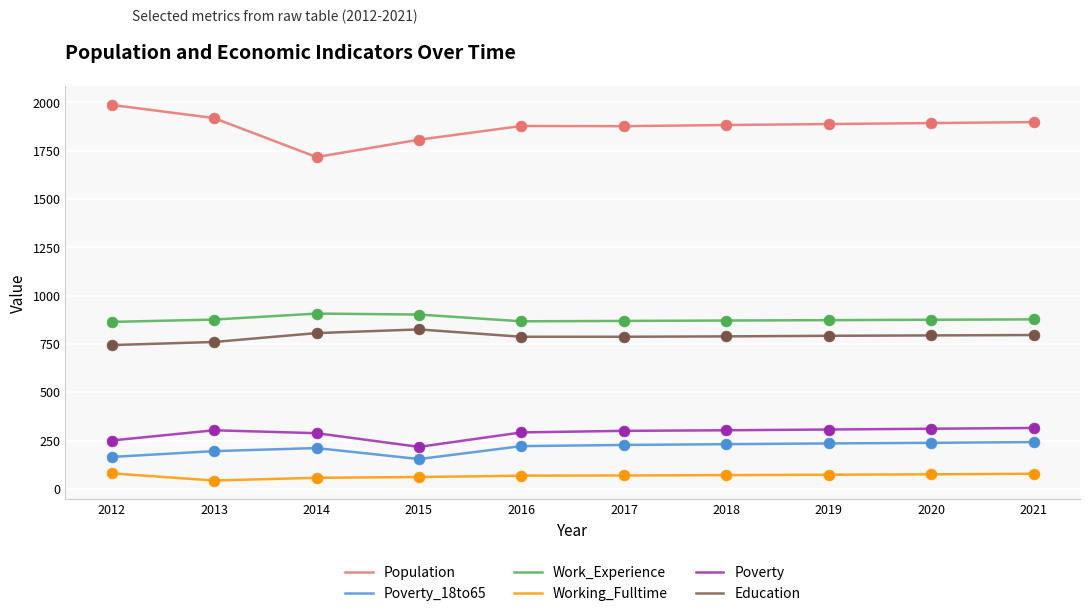

Is the value of Poverty at 2014 greater than the value of Work_Experience at 2014?

No